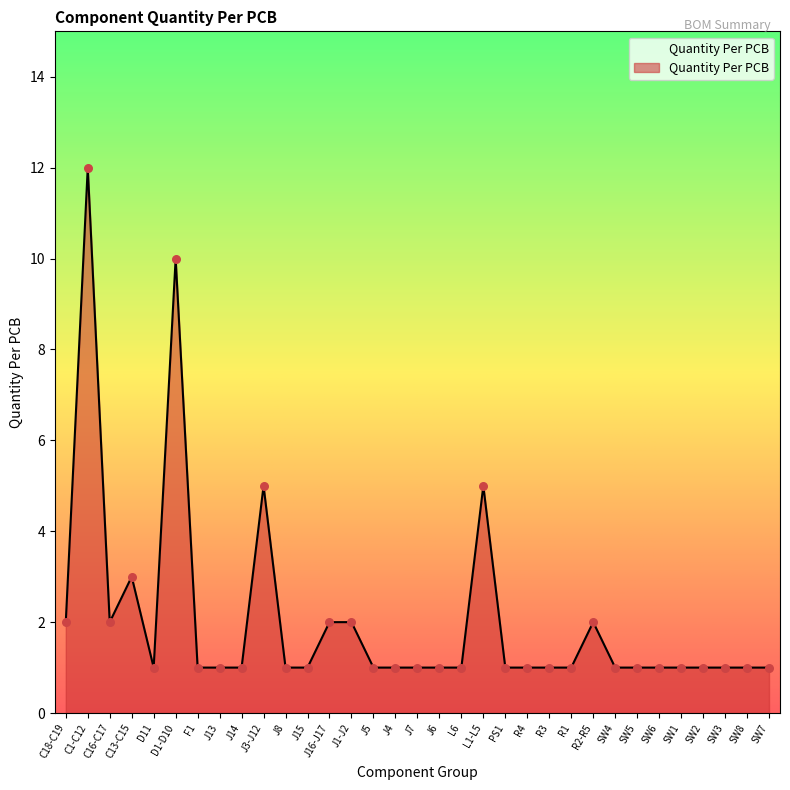

Approximately how many times larger is the value at C1-C12 compared to J1-J2?

6.0